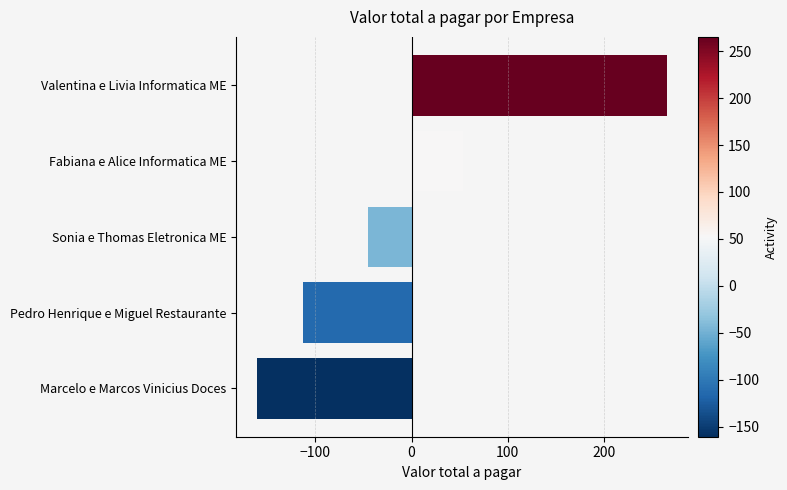

What is the change in value from Pedro Henrique e Miguel Restaurante to Fabiana e Alice Informatica ME?

+166.0